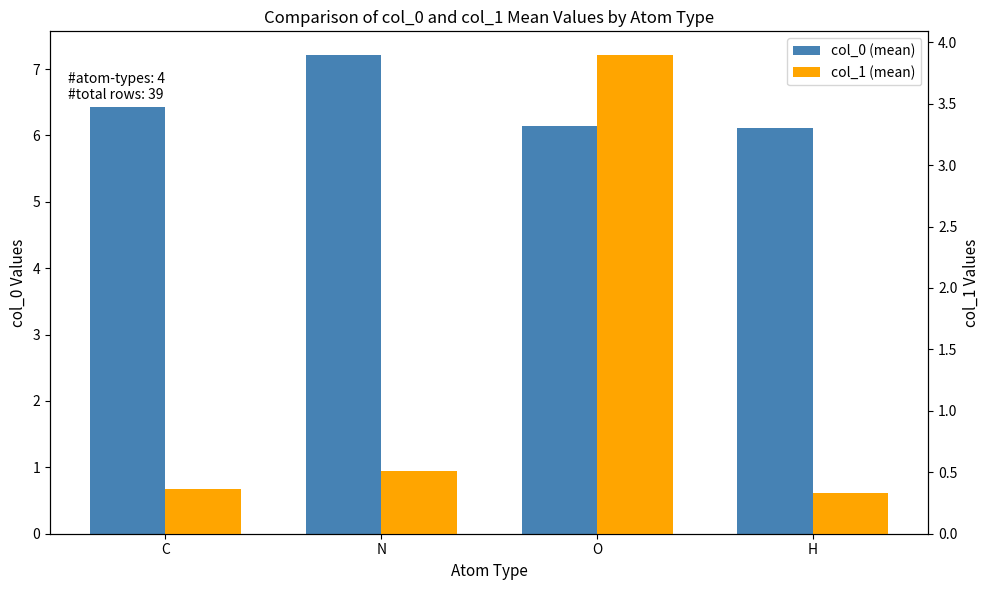

Rank the series by their average value, from highest to lowest.

col_0 (mean), col_1 (mean)